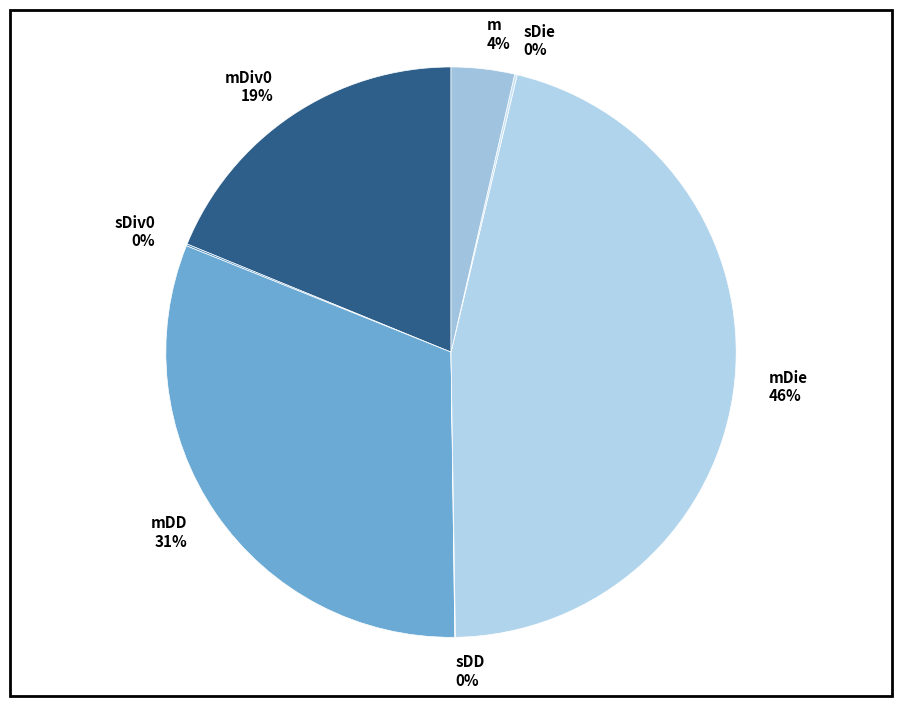

Is there a majority slice in this chart?

No